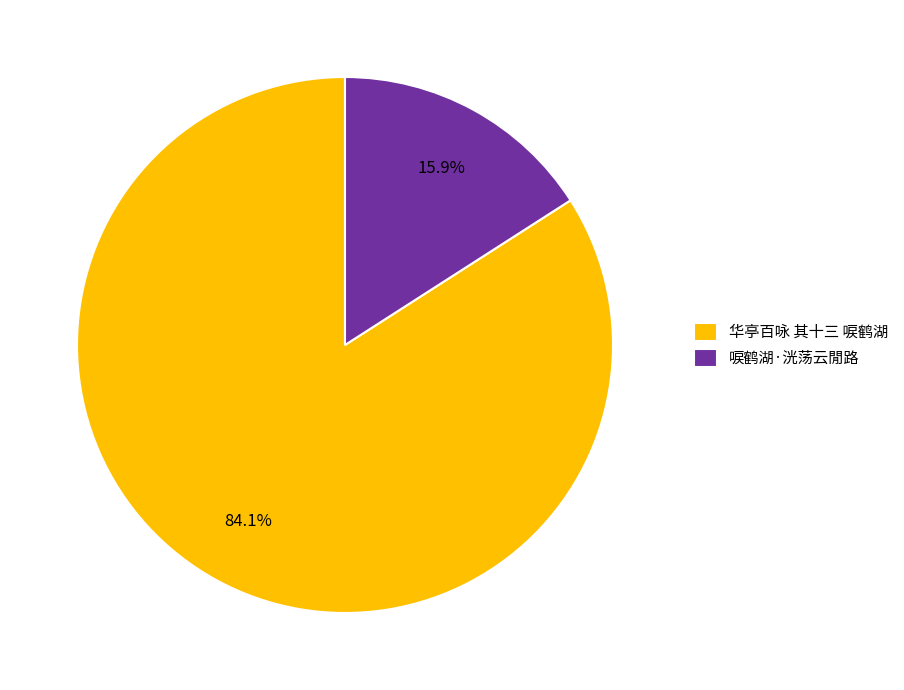

What percentage do 唳鹤湖·洸荡云閒路 and 华亭百咏 其十三 唳鹤湖 together represent?

100.0%